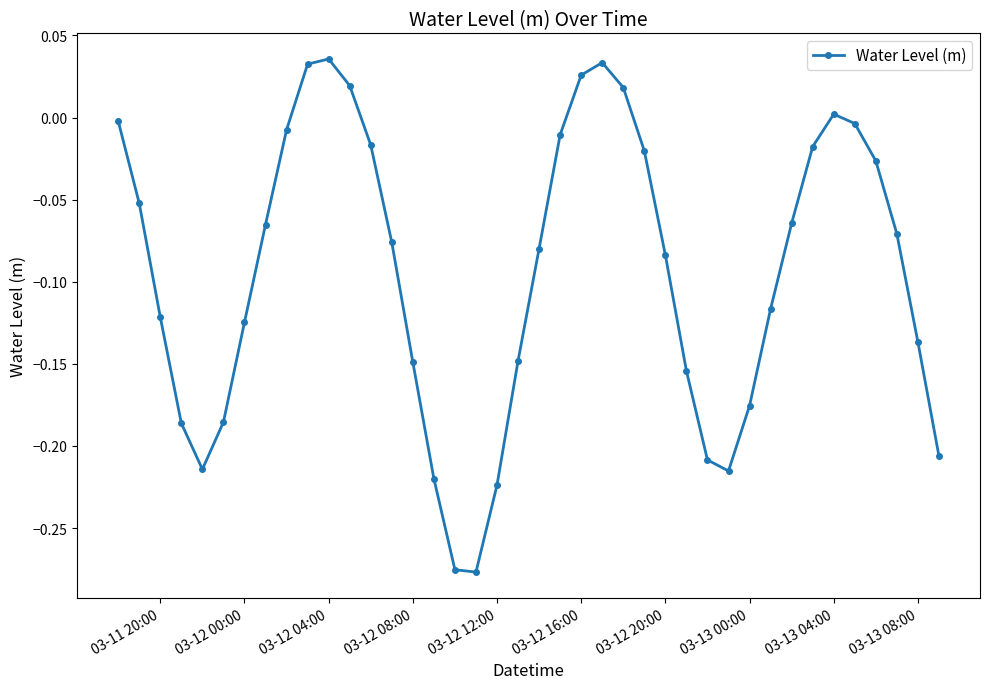

What is the sum of all values?

-3.8